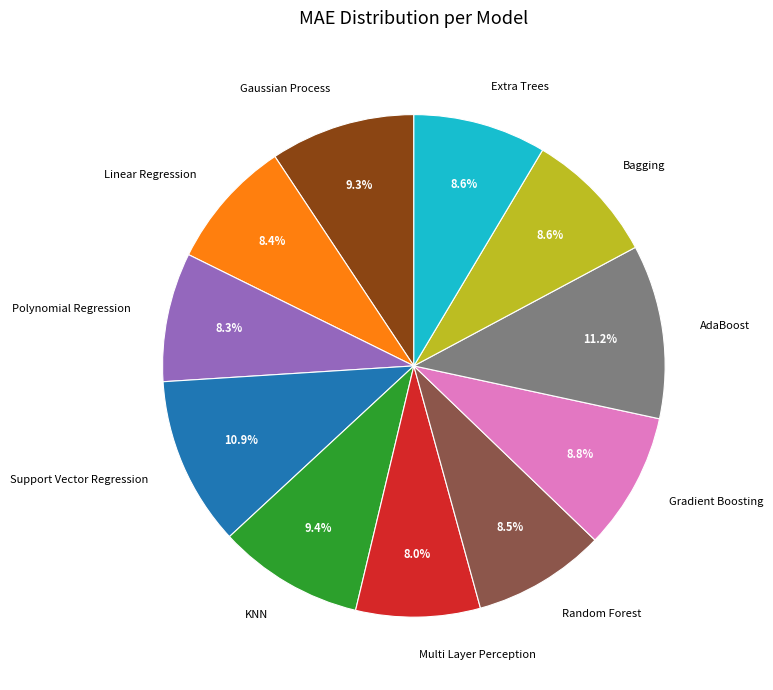

Between KNN and Multi Layer Perception, which is larger?

KNN